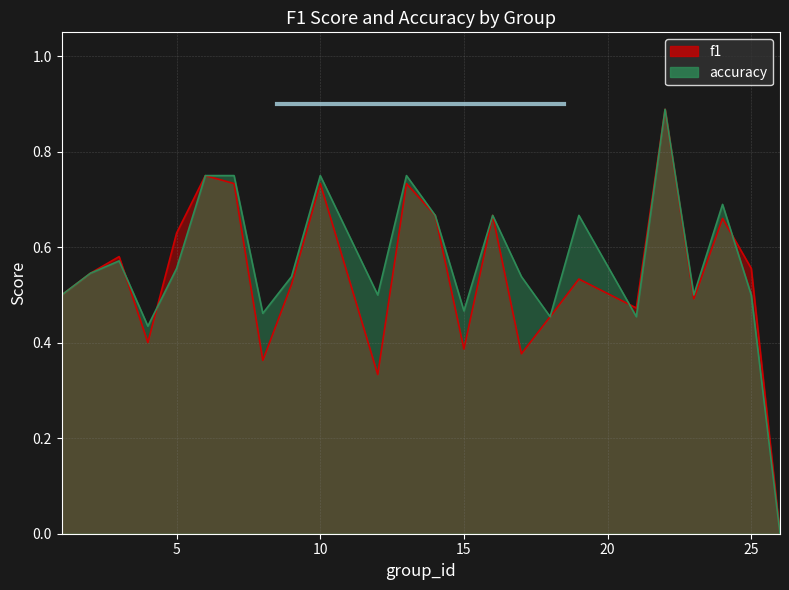

How many categories are shown in the chart?

24